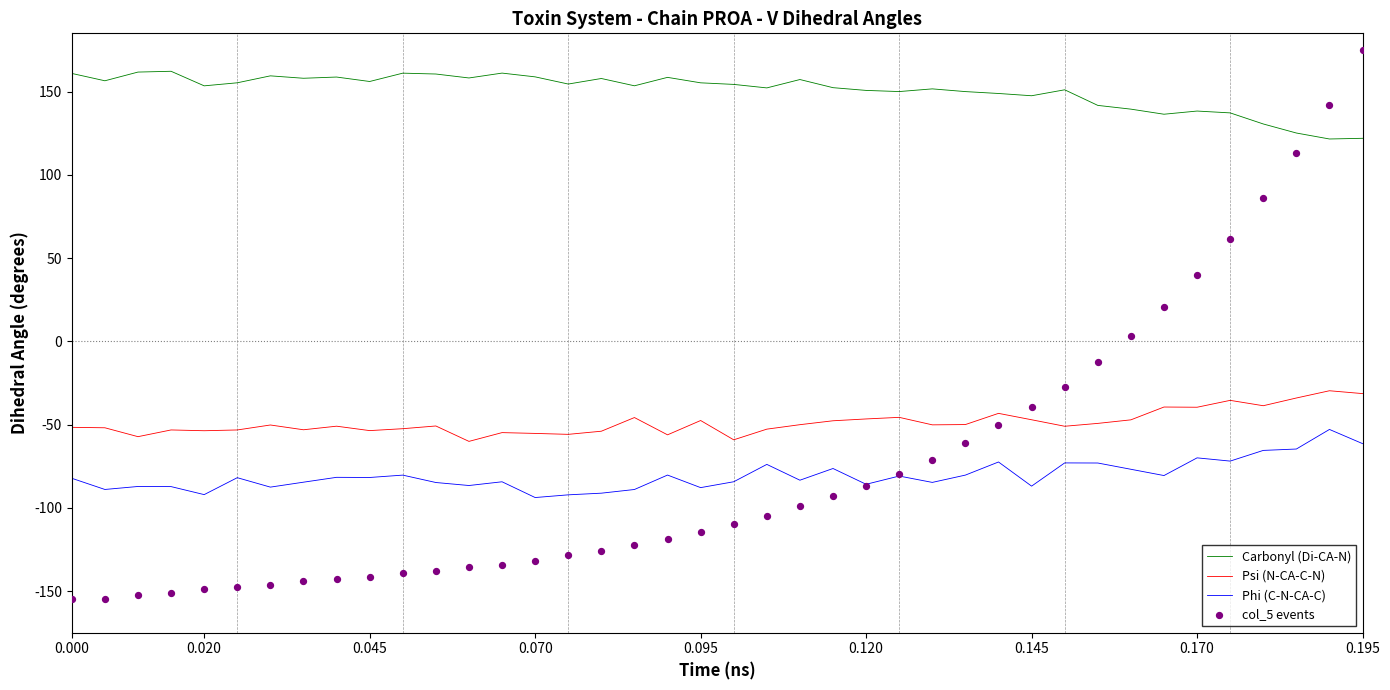

Which series contains the lowest Y value?

col_5 events